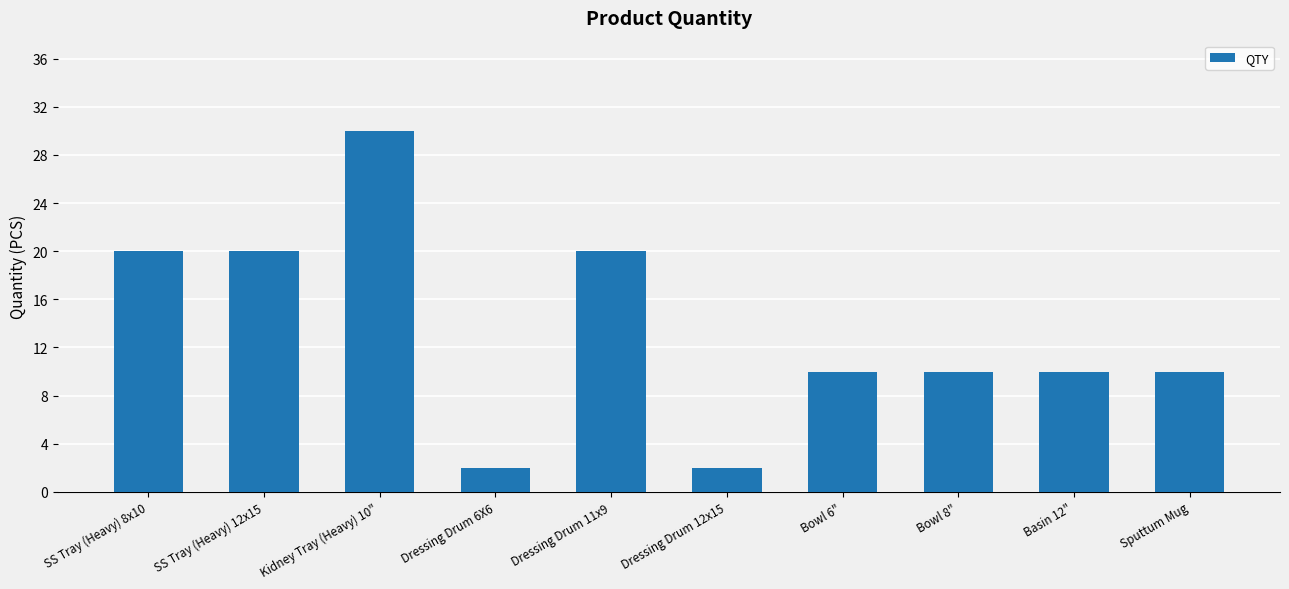

Does the chart contain stacked bars?

No